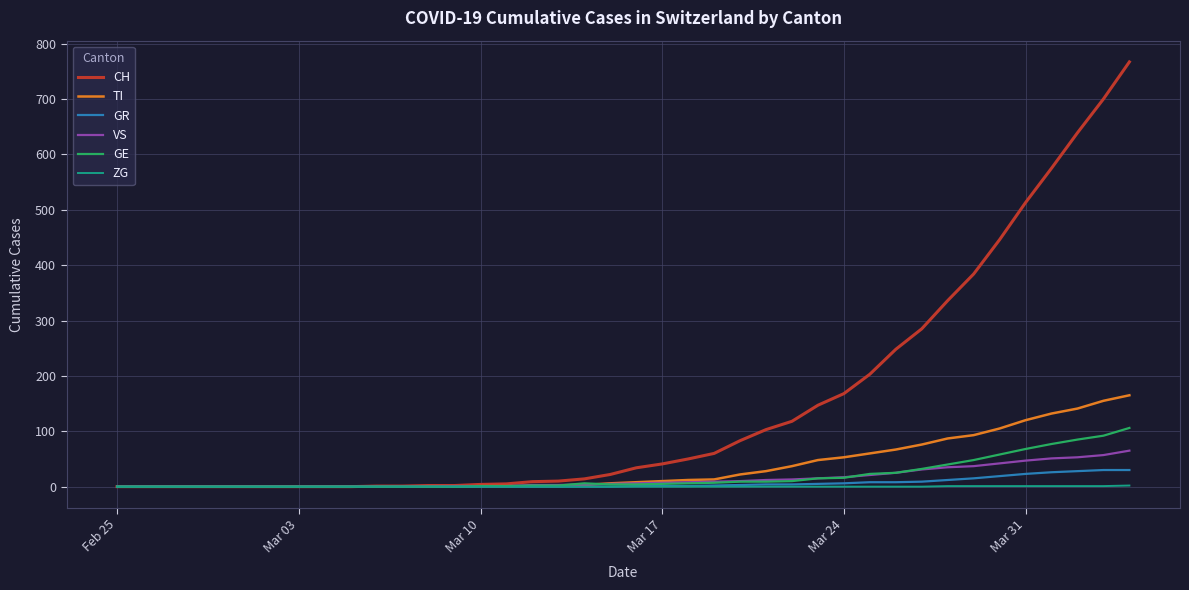

How many values in the GR series are below 1?

20